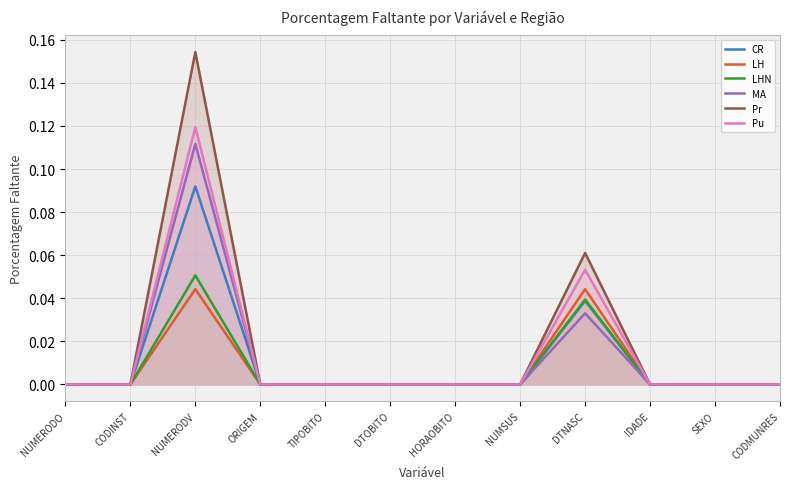

Which series changed the most between ORIGEM and NUMSUS?

CR